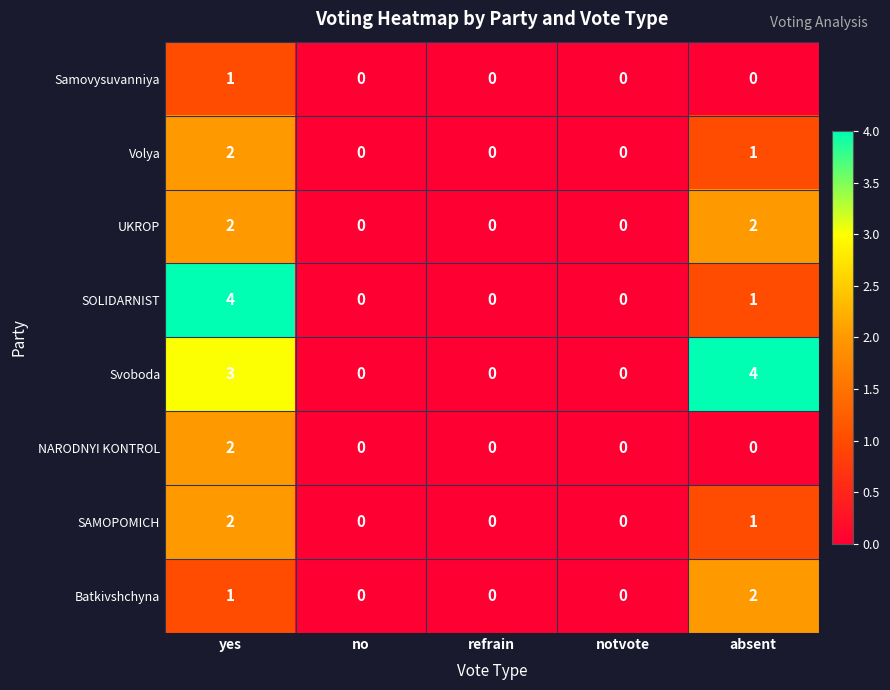

At how many categories does at least one series exceed 2?

2